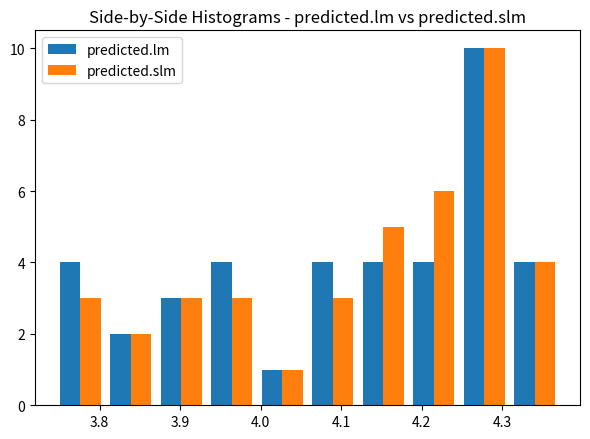

Reading left to right, transcribe this chart: for each range on the x-axis, give the height of each series' bar. Neither the bar edges nor the heights are printed on the chart, so give them approximately, as read against the axes.

3.74 to 3.81: predicted.lm=4	predicted.slm=3
3.81 to 3.87: predicted.lm=2	predicted.slm=2
3.87 to 3.93: predicted.lm=3	predicted.slm=3
3.93 to 4.00: predicted.lm=4	predicted.slm=3
4.00 to 4.06: predicted.lm=1	predicted.slm=1
4.06 to 4.12: predicted.lm=4	predicted.slm=3
4.12 to 4.18: predicted.lm=4	predicted.slm=5
4.18 to 4.25: predicted.lm=4	predicted.slm=6
4.25 to 4.31: predicted.lm=10	predicted.slm=10
4.31 to 4.37: predicted.lm=4	predicted.slm=4